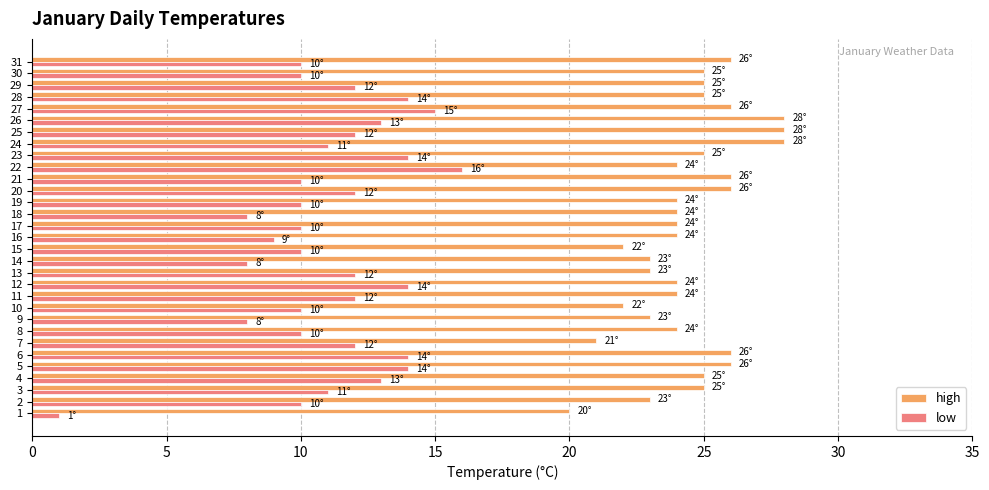

What is the difference between the high values at 22 and 12?

0